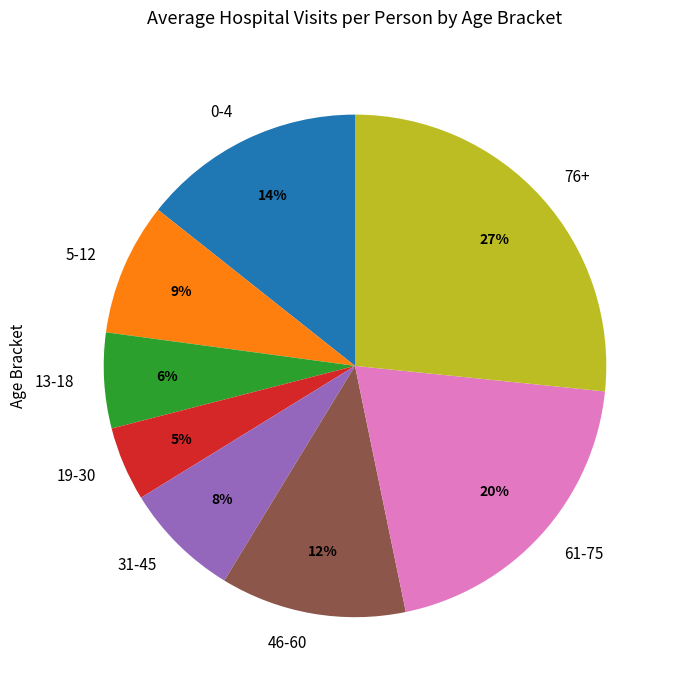

The 13-18 slice represents 1% of the pie. True or false?

False